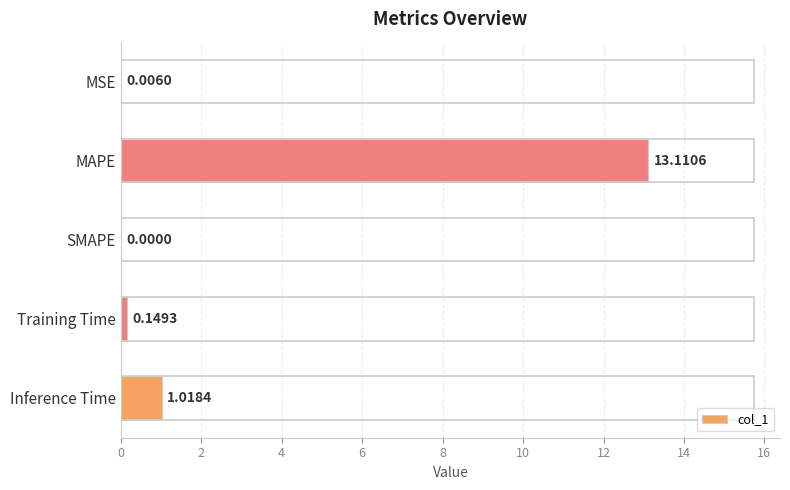

Where is the data nearest to the value 6?

Inference Time